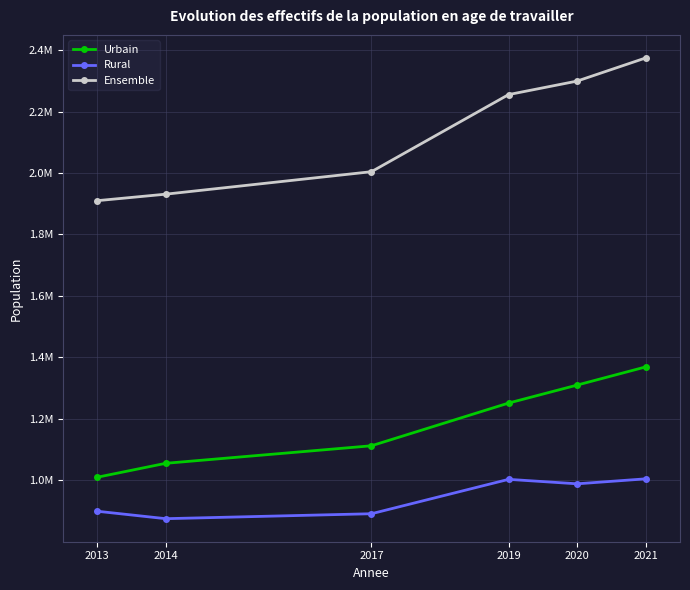

List the series in order of their peak value, highest first.

Ensemble, Urbain, Rural